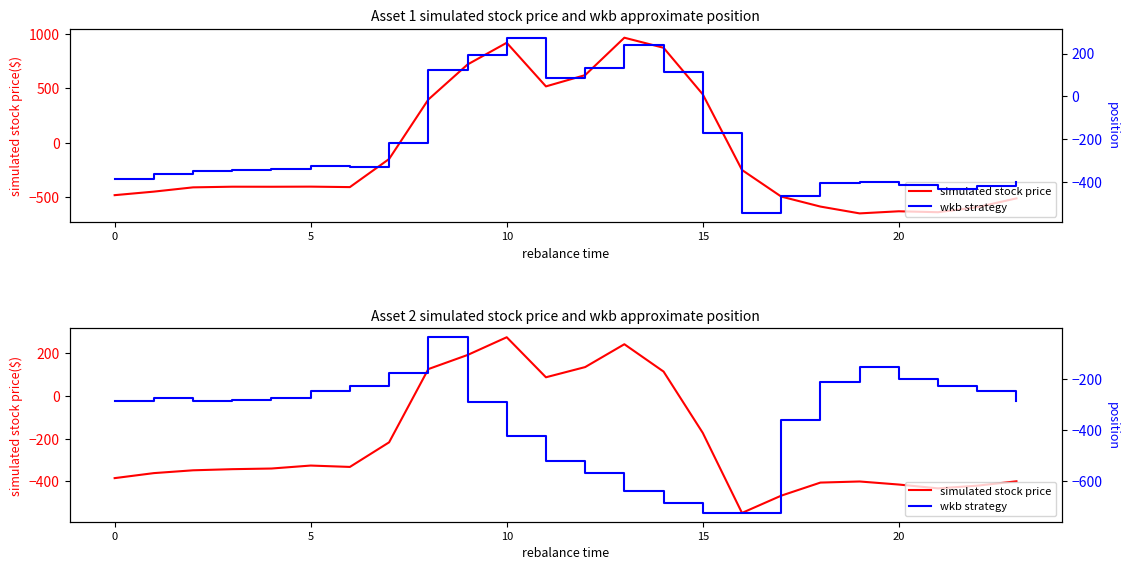

What is the label of the 1st point from the right?

23